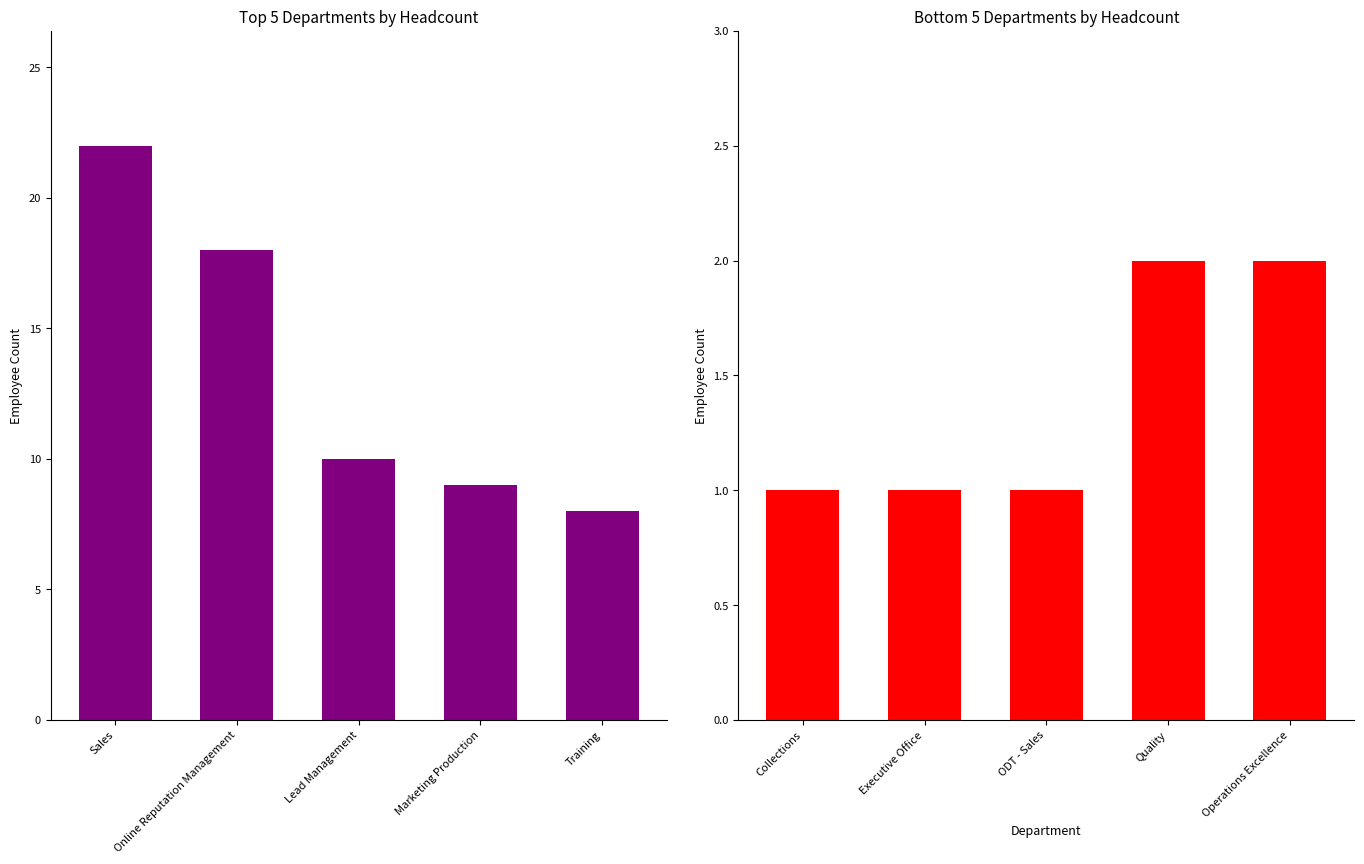

Is the value of Top 5 Departments at Online Reputation Management greater than the value of Bottom 5 Departments at Marketing Production?

Yes